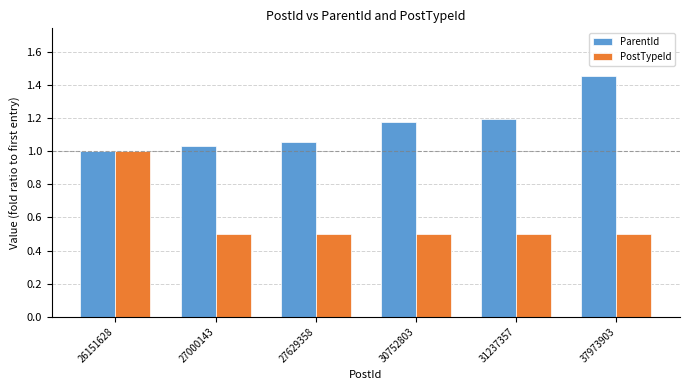

What is the value of the PostTypeId bar at the 3rd from the left?

0.5